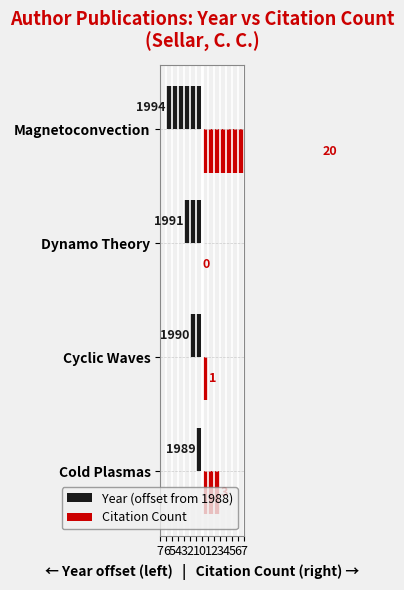

Is the value of Citation Count at Magnetoconvection greater than the value of Year (offset from 1988) at Cold Plasmas?

Yes